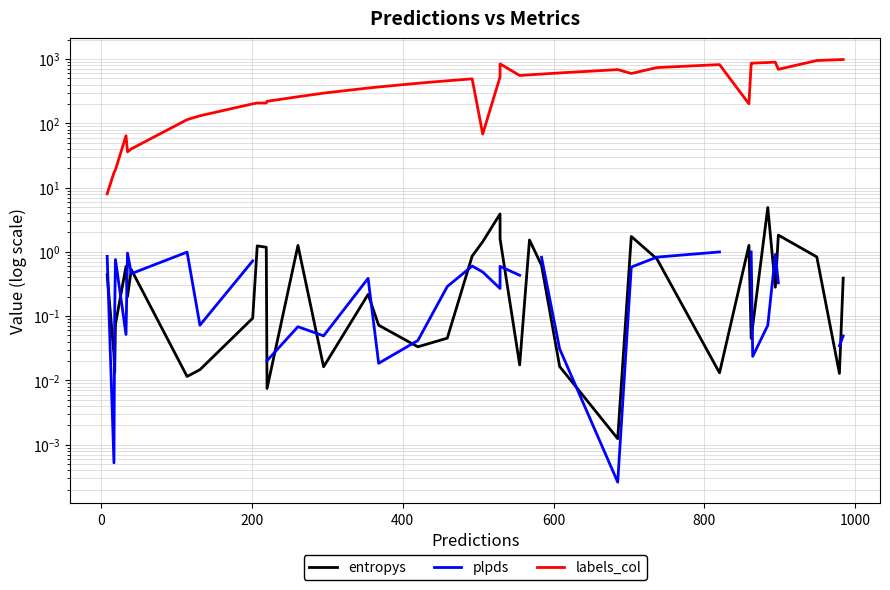

What is the maximum value shown in the chart?

984.0